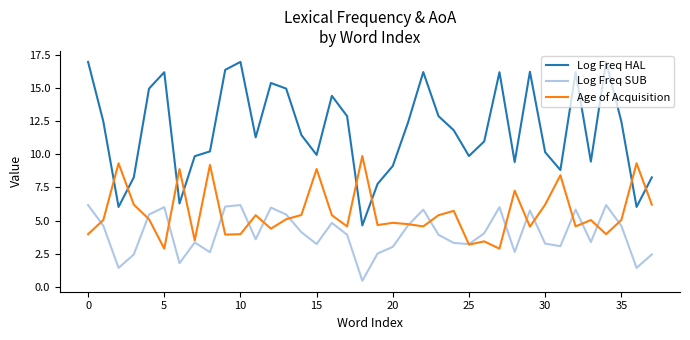

True or false: Age of Acquisition and Log Freq HAL cross at least once.

True